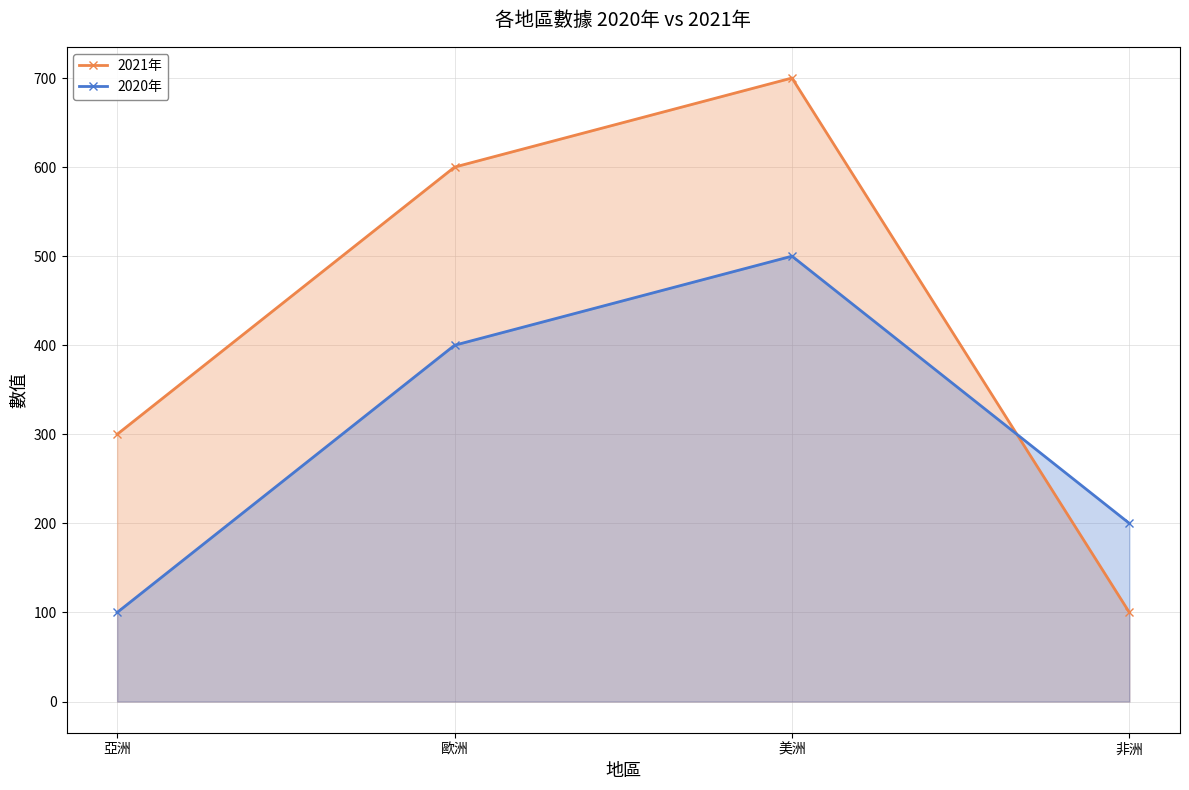

Is the value of 2021年 at 亞洲 greater than the value of 2020年 at 非洲?

Yes